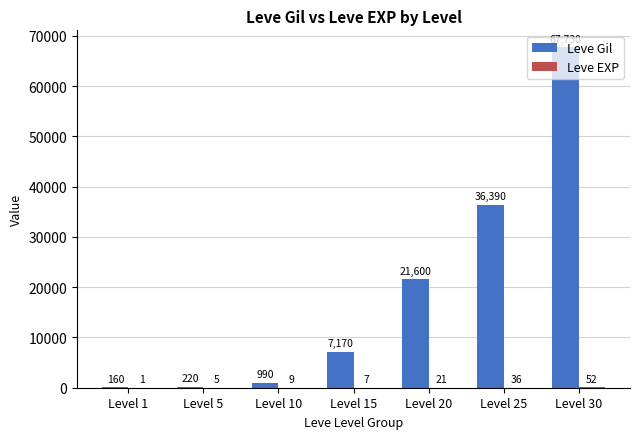

What is the spread (max minus min) of values at Level 10?

981